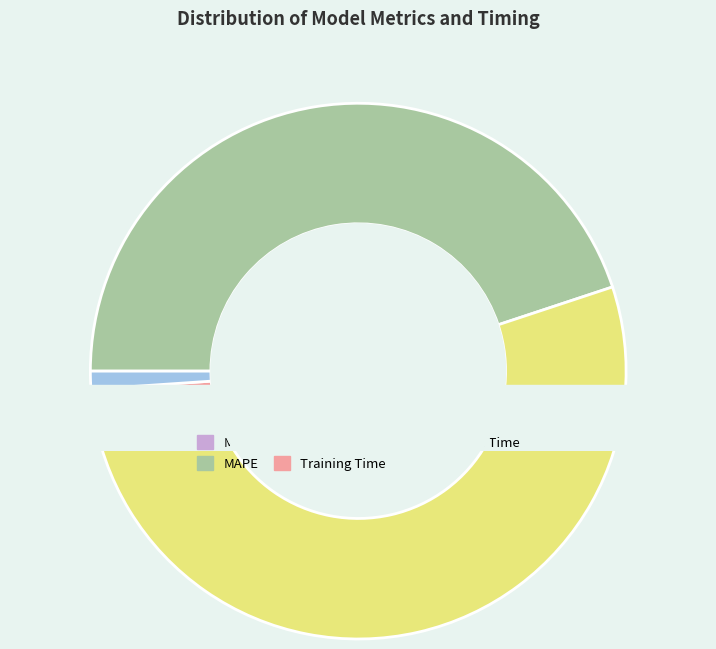

How many segments does this pie chart have?

5